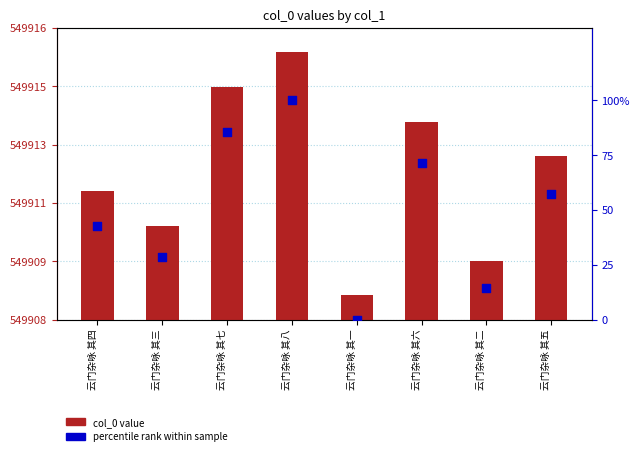

What is the total value across all series at 云门杂咏 其四?

549954.9